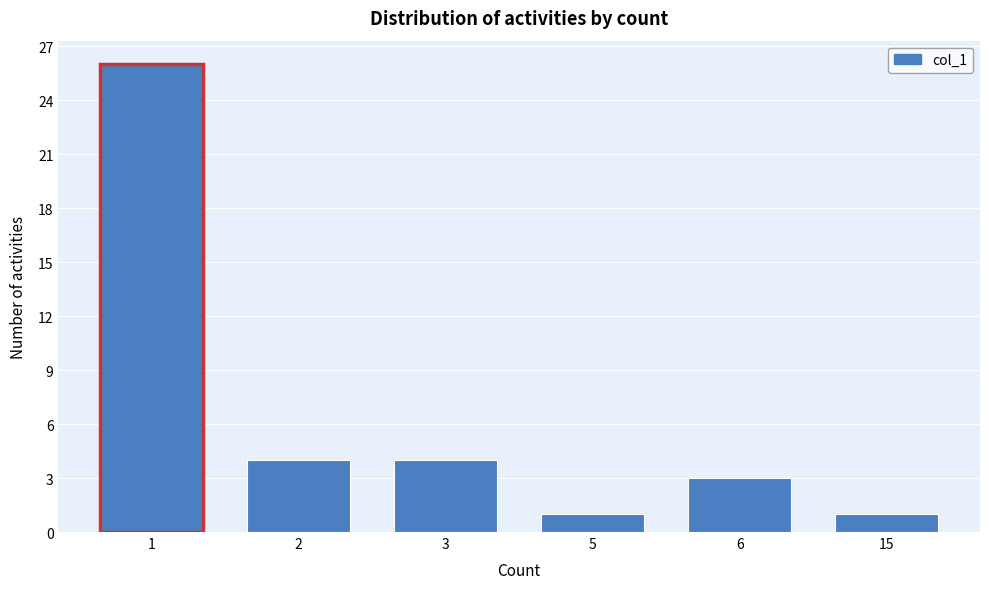

Reading left to right, extract all data points from this chart.

1=26	2=4	3=4	5=1	6=3	15=1